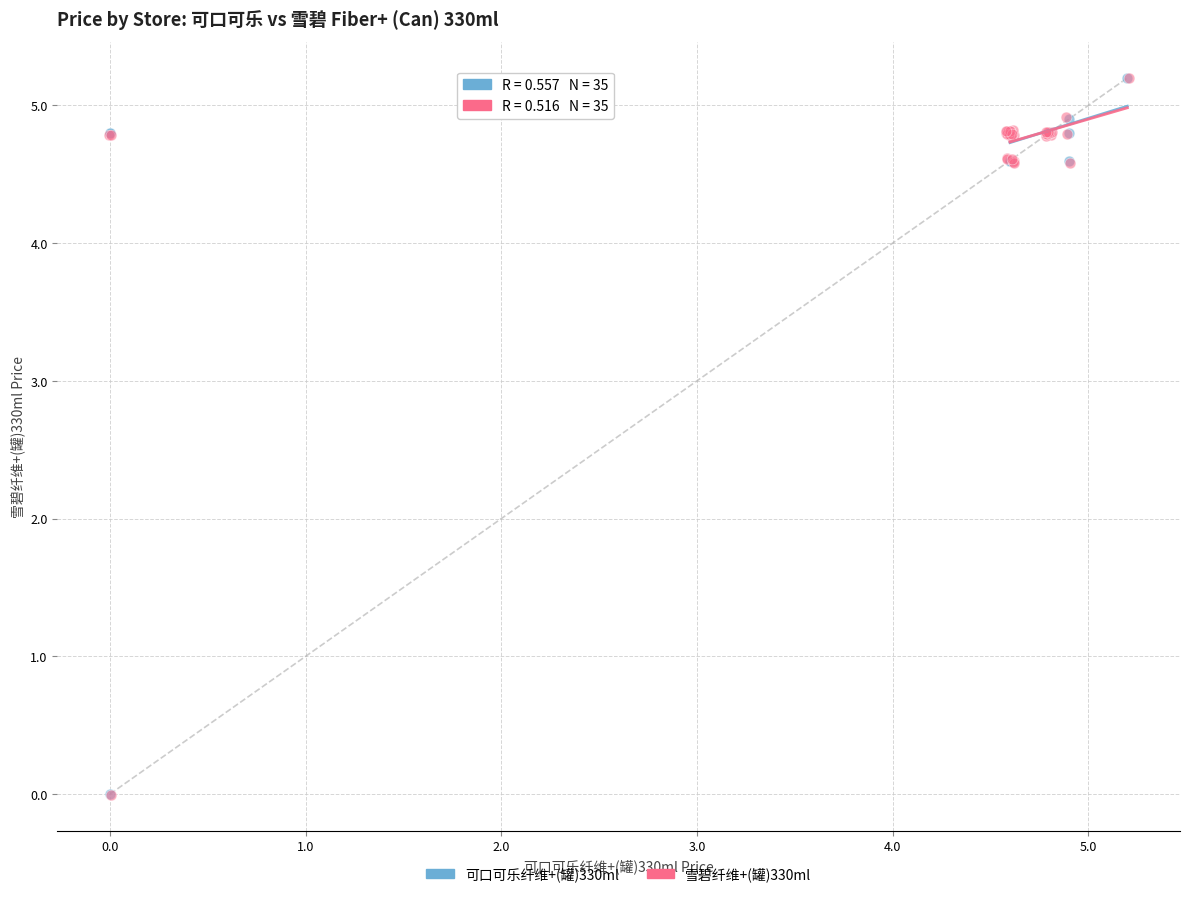

Which series has the widest spread of Y values?

雪碧纤维+(罐)330ml